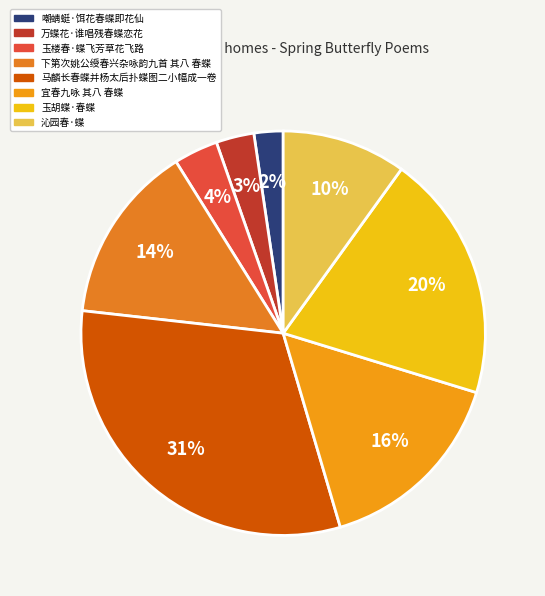

How many segments does this pie chart have?

8